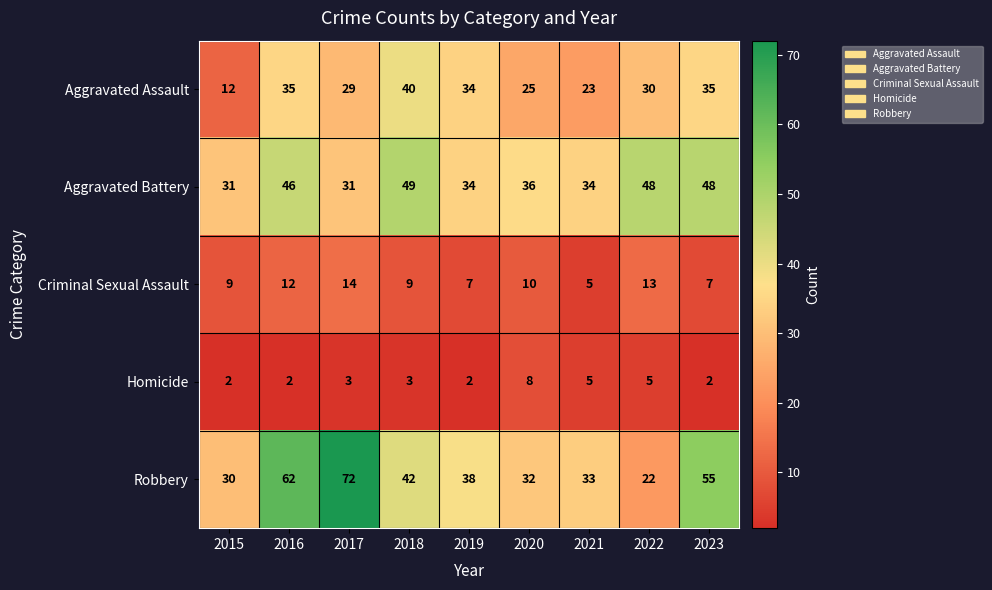

What is the difference between the maximum and minimum values in the Aggravated Assault series?

28